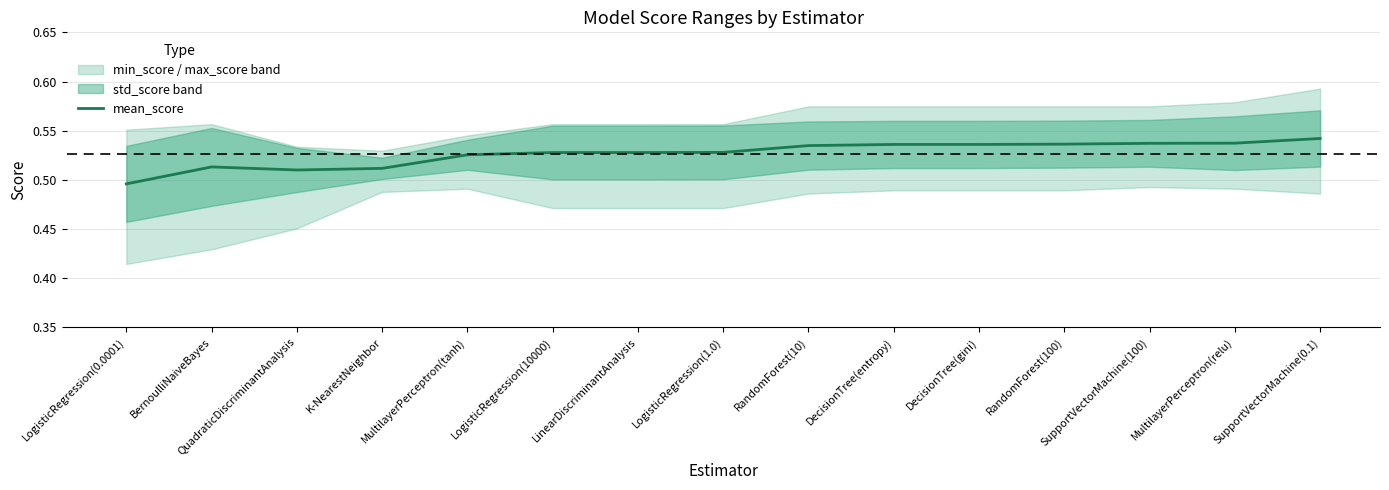

What is the label of the 10th point from the right?

LogisticRegression(10000)